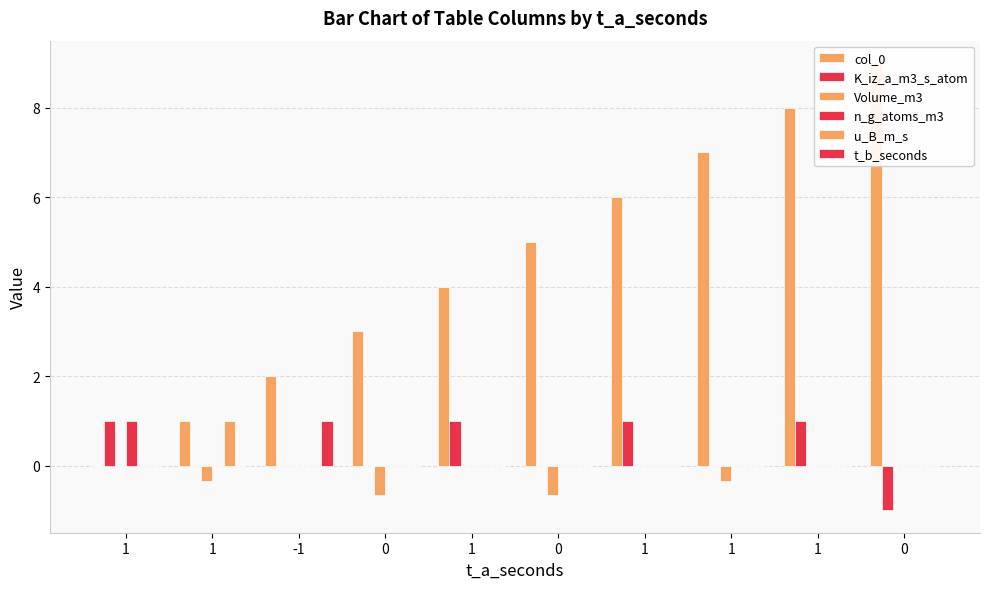

Is the value of u_B_m_s at 0 greater than the value of n_g_atoms_m3 at 1?

No